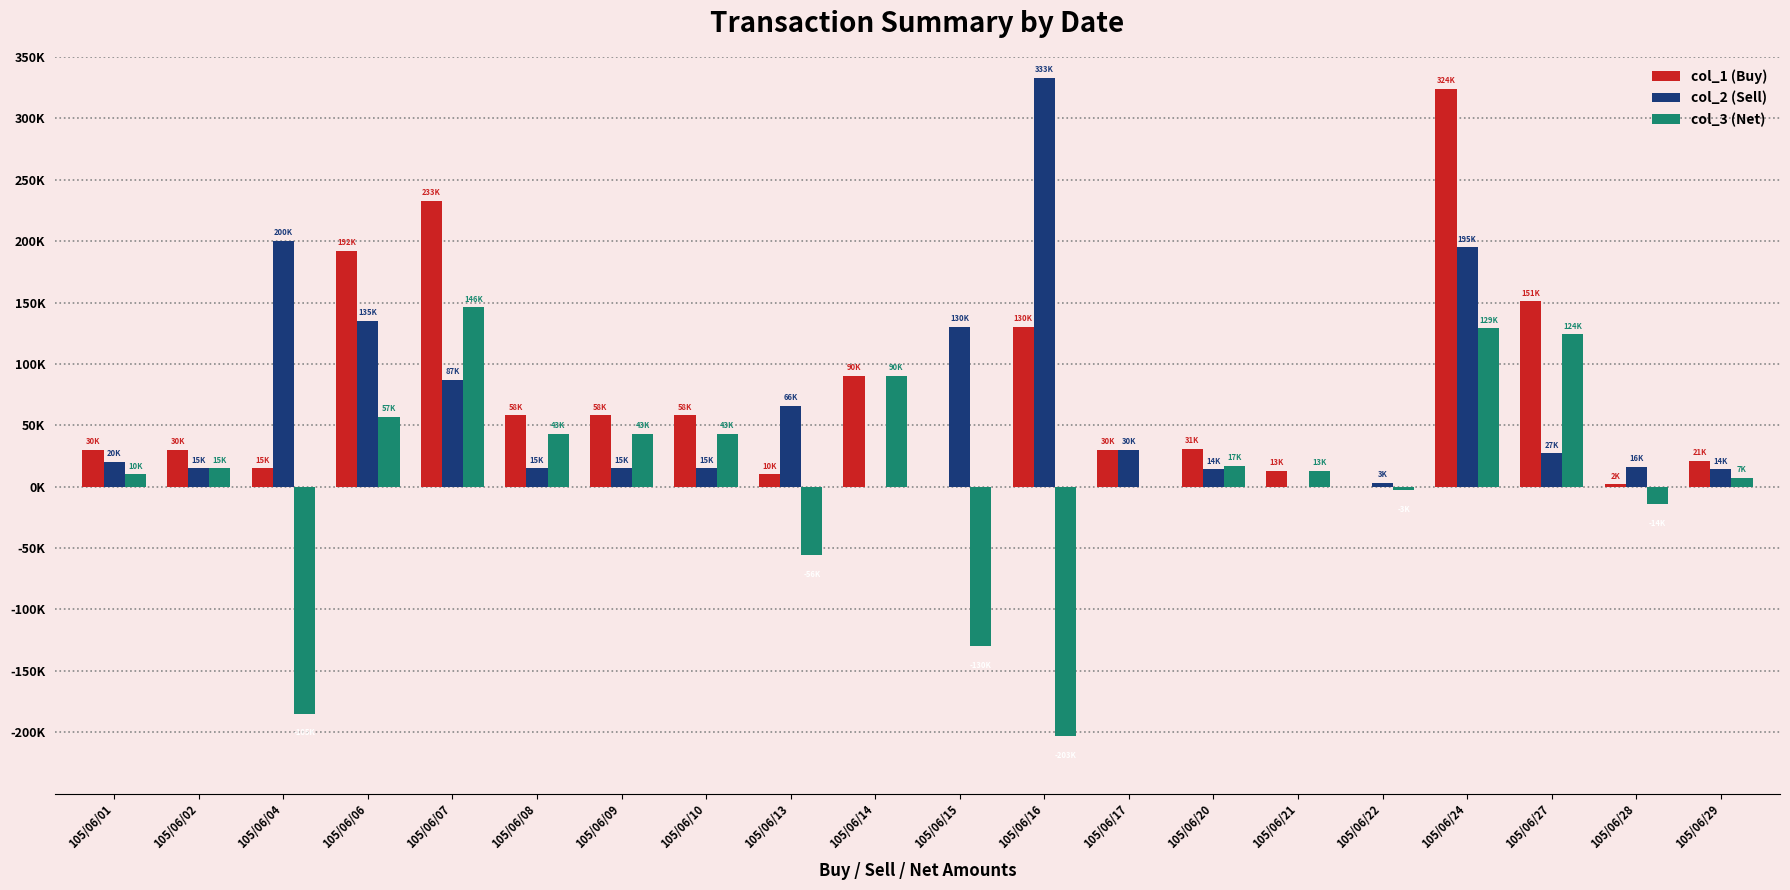

What is the average value of the col_2 (Sell) series?

66500